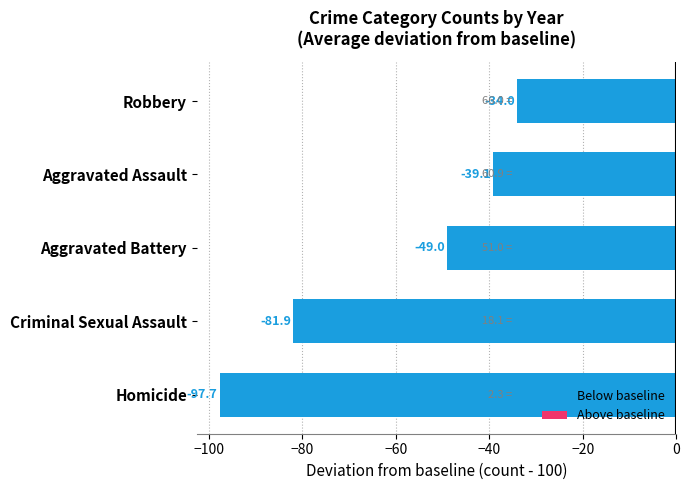

Reading bottom to top, transcribe all the data shown in this chart.

-97.7	-81.9	-49.0	-39.1	-34.0